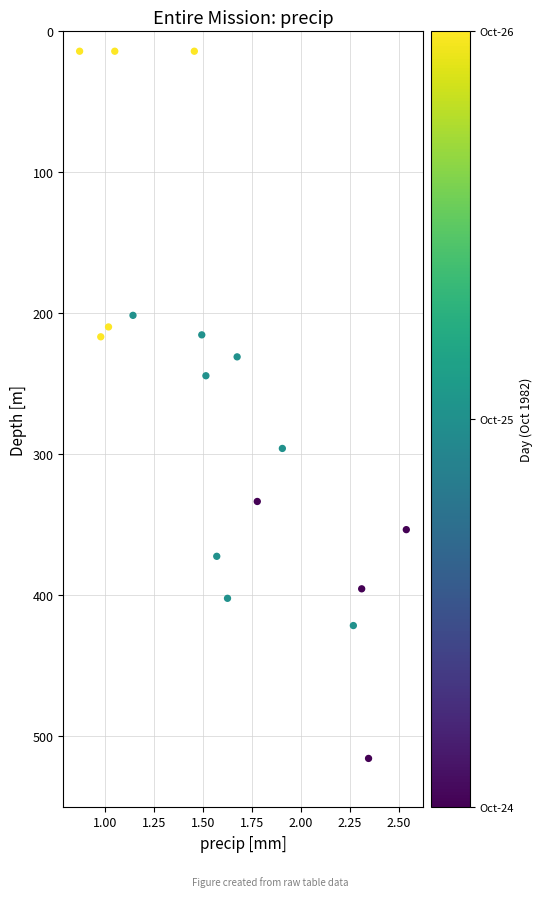

What Y value in the scatter plot is closest to 264?

244.3